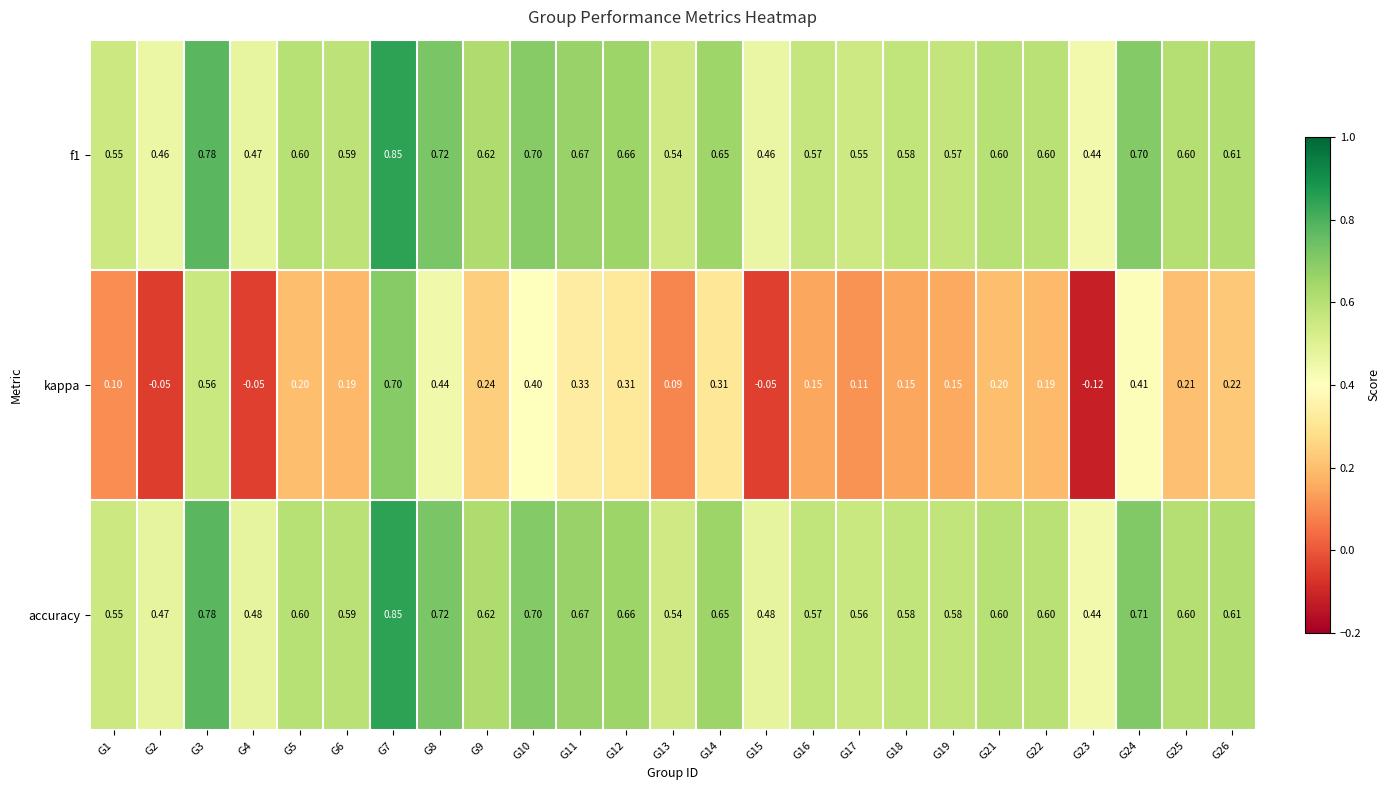

Which series has the largest total across all categories?

accuracy